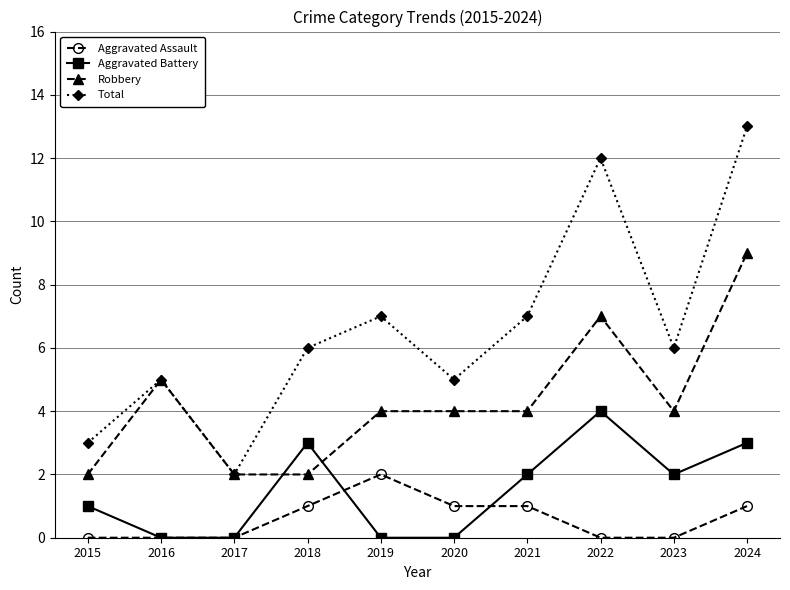

True or false: Total has more than 0 interior local peaks.

True